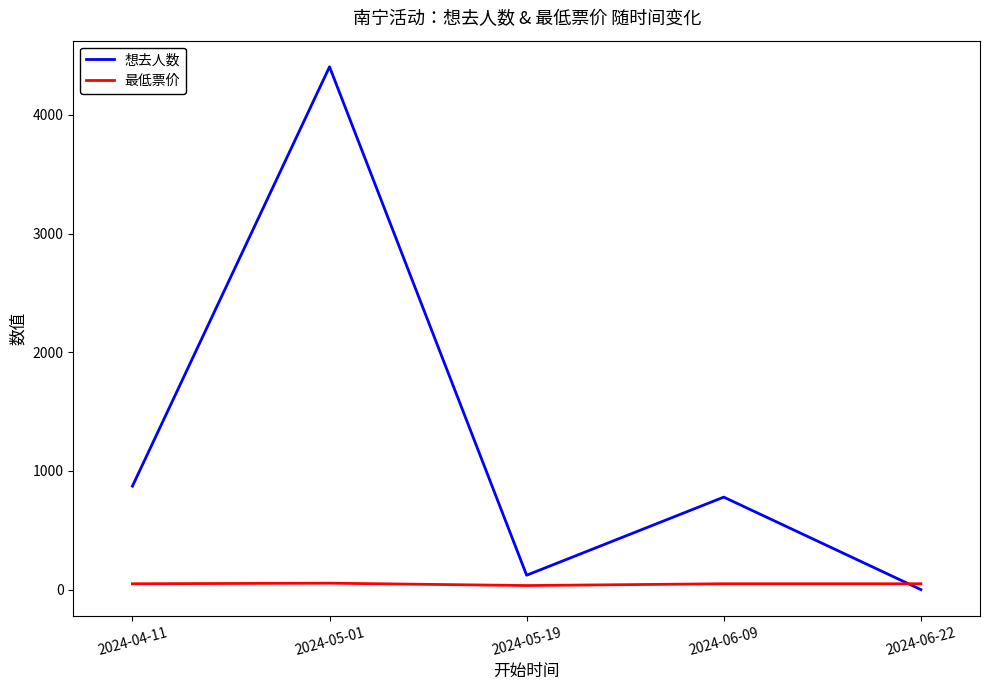

At 2024-06-22, list the series in order from smallest to largest.

想去人数, 最低票价